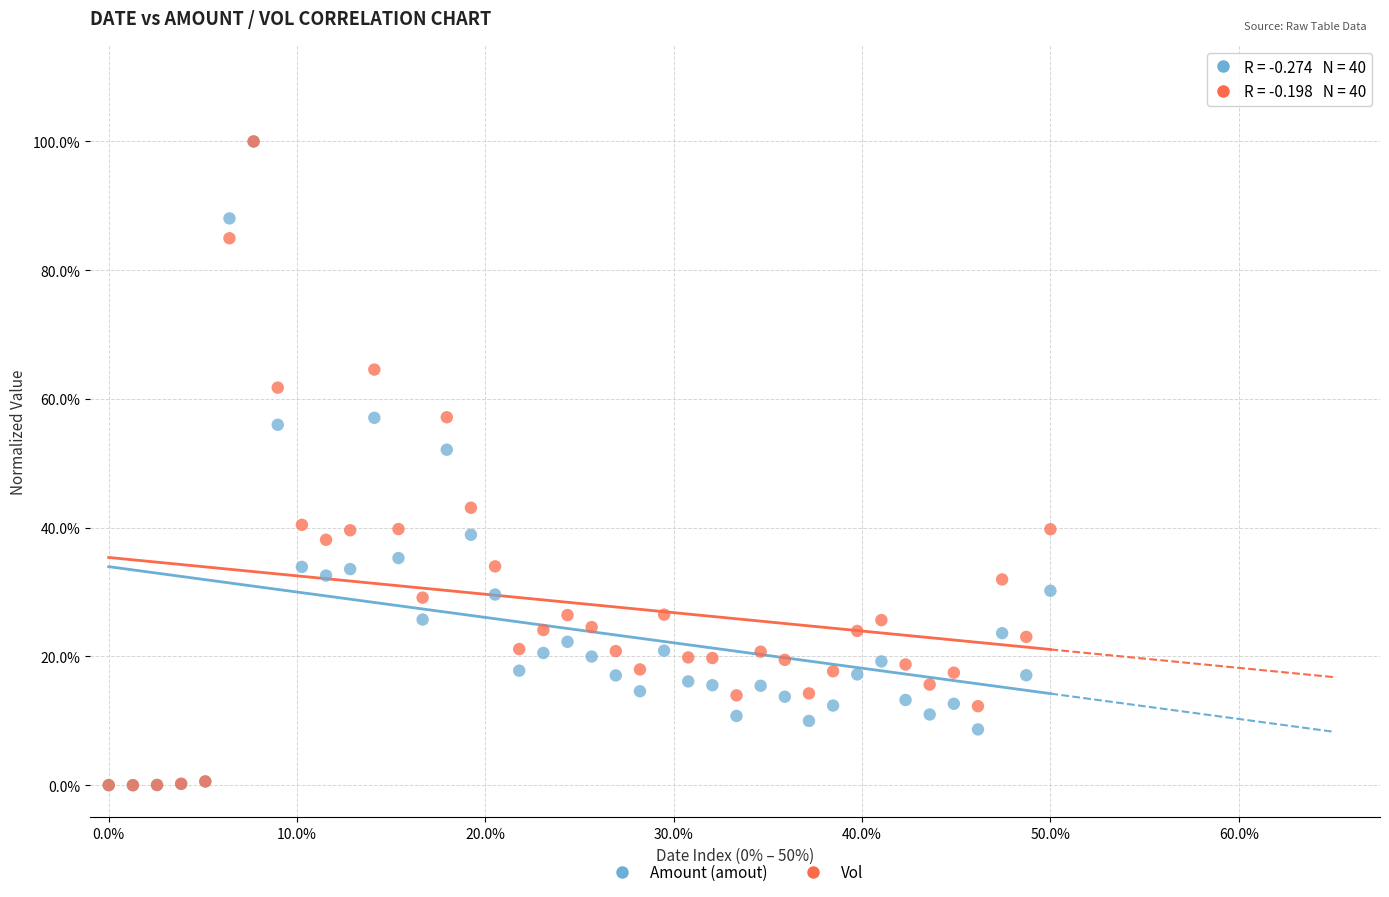

In the Amount (amout) series, what Y value is closest to 50?

52.1